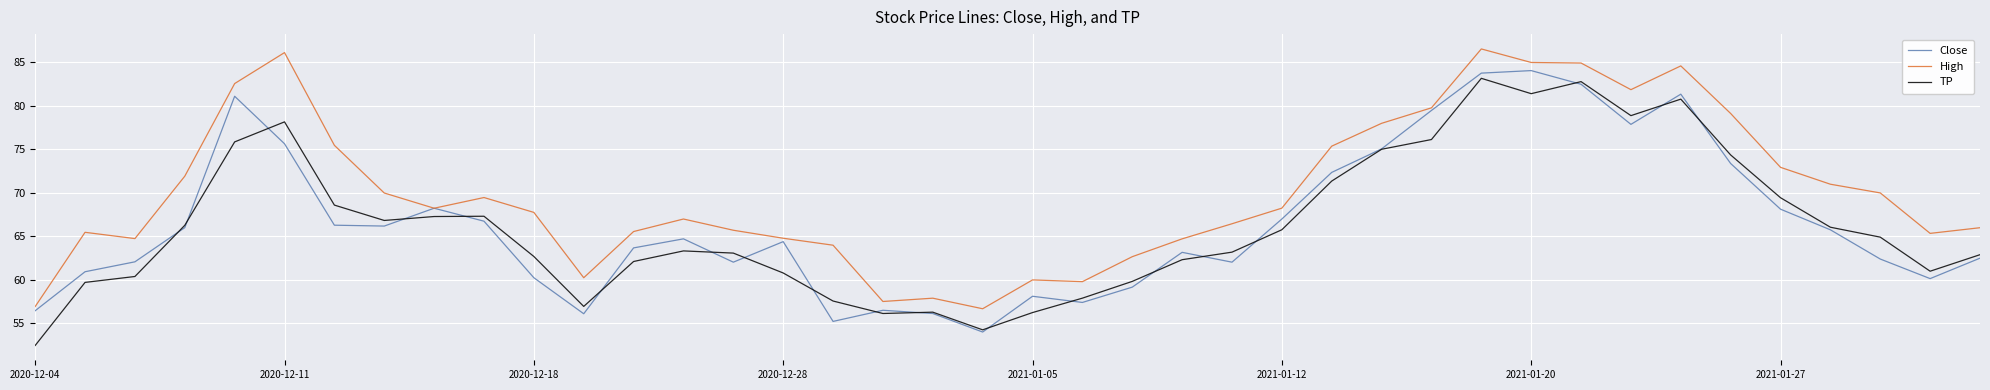

True or false: TP and High cross at least once.

False